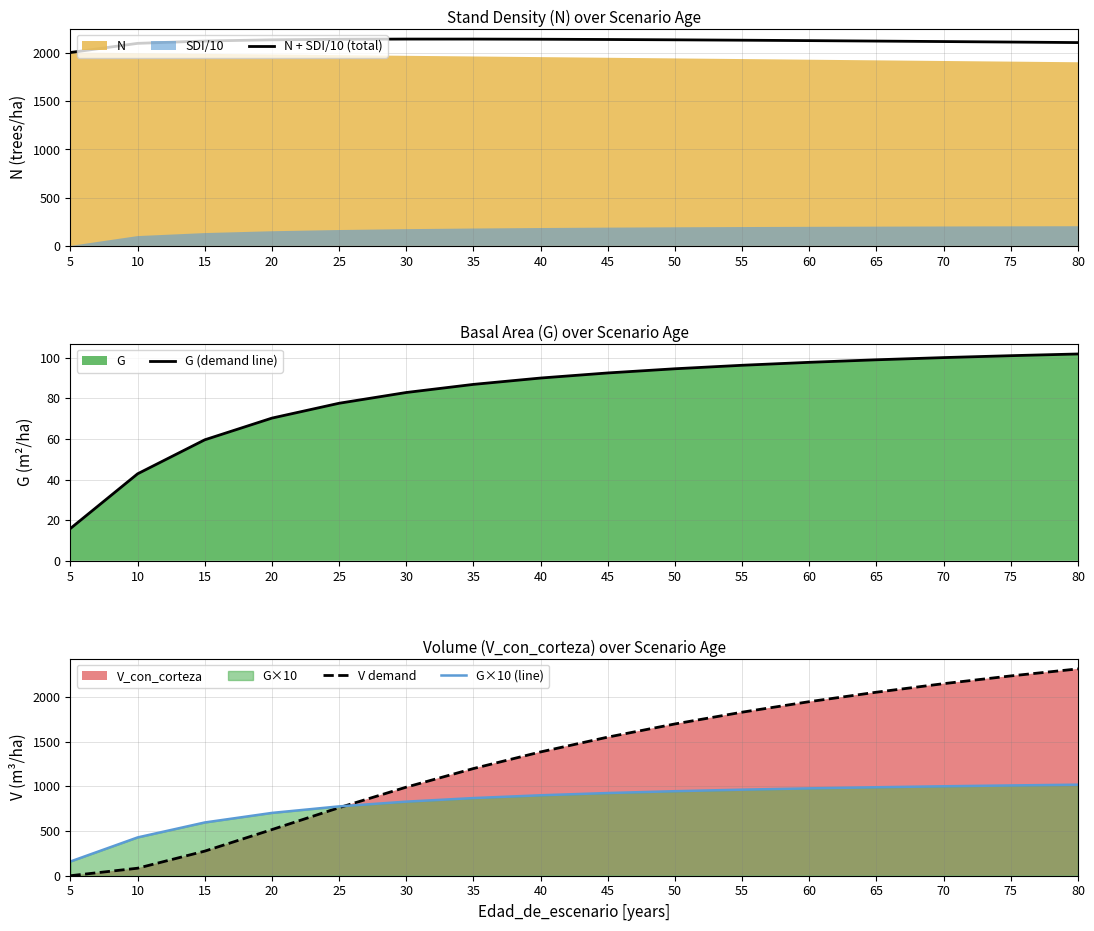

Reading right to left, extract all data points from this chart.

N + SDI/10 (total): 80=2108.3	75=2113.7	70=2118.9	65=2123.8	60=2128.6	55=2133.0	50=2136.9	45=2140.3	40=2143.0	35=2144.6	30=2144.7	25=2142.6	20=2136.7	15=2124.6	10=2100.2	5=2005.3
G (demand line): 80=101.8	75=101.0	70=100.0	65=98.9	60=97.7	55=96.2	50=94.5	45=92.5	40=90.0	35=86.8	30=82.8	25=77.5	20=70.2	15=59.5	10=42.8	5=15.9
V demand: 80=2312.7	75=2234.0	70=2147.5	65=2052.0	60=1946.2	55=1828.5	50=1697.1	45=1549.8	40=1384.3	35=1198.4	30=990.4	25=760.9	20=515.9	15=275.1	10=83.9	5=0.0
G×10 (line): 80=1017.9	75=1009.5	70=1000.1	65=989.3	60=976.8	55=962.3	50=945.1	45=924.5	40=899.5	35=868.2	30=828.3	25=775.4	20=702.3	15=595.5	10=428.2	5=159.2